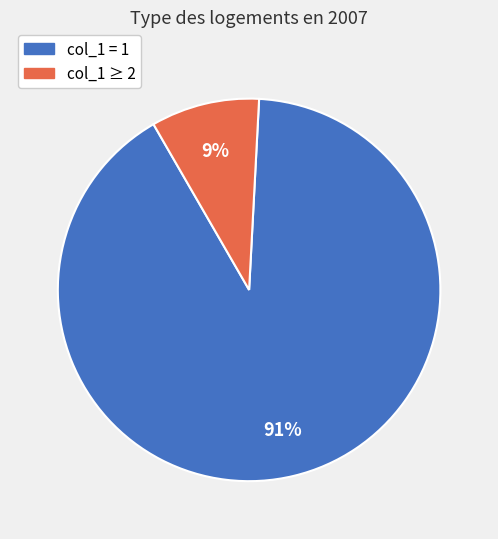

To the nearest percent, what is the difference between the largest and smallest slice percentages?

82%